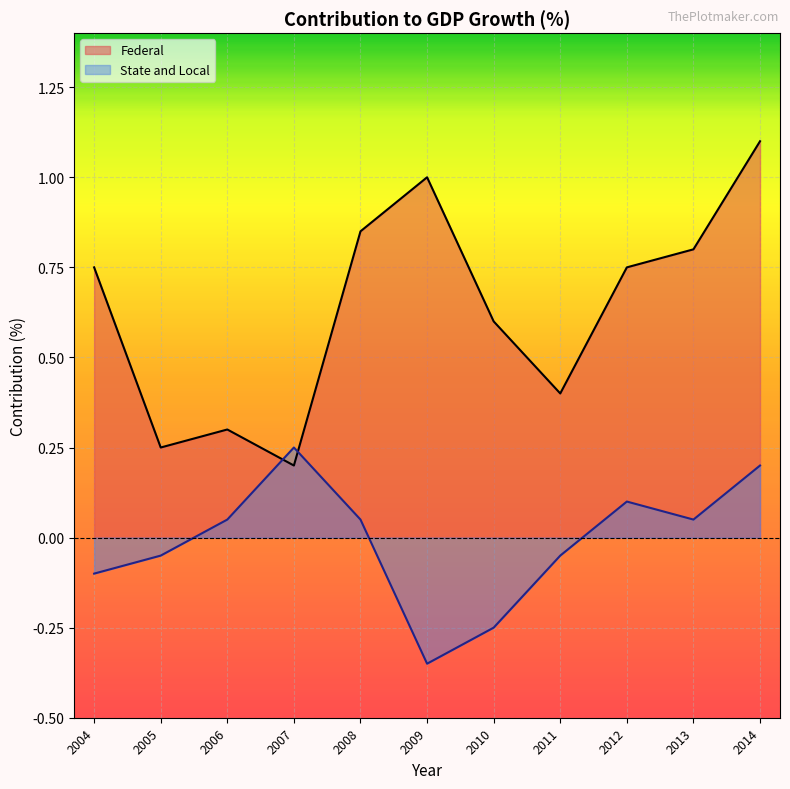

What is the difference between the State and Local values at 2010 and 2014?

0.5